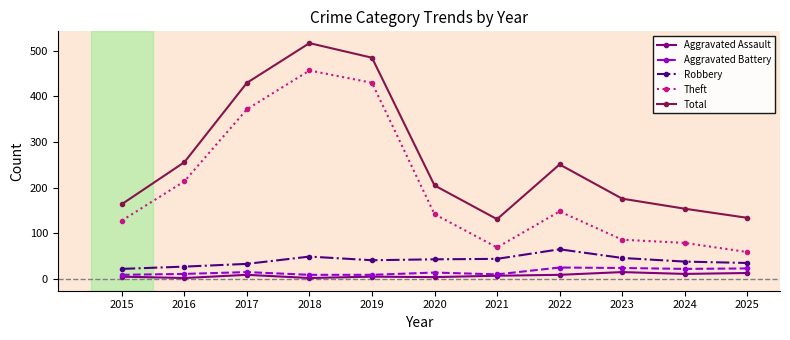

True or false: Theft has more than 1 interior local peaks.

True